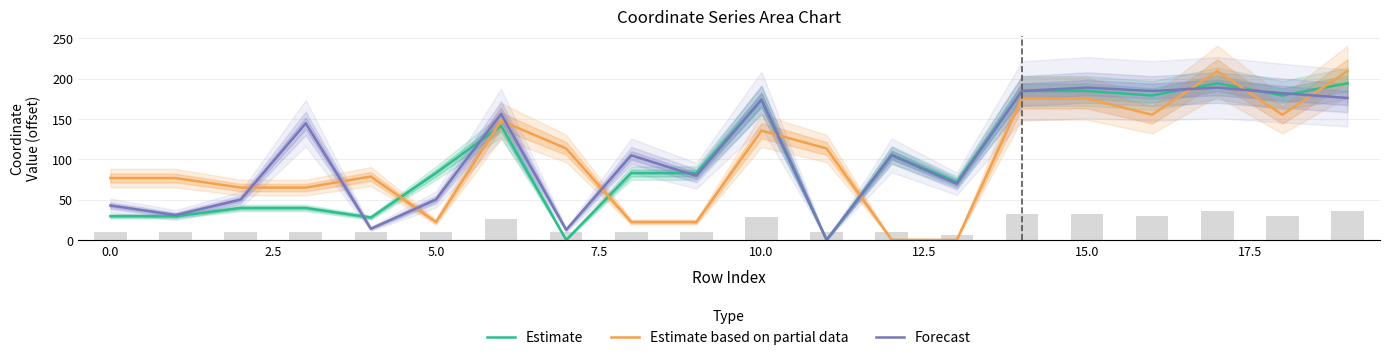

What are all the series names shown in the legend?

Estimate, Estimate based on partial data, Forecast